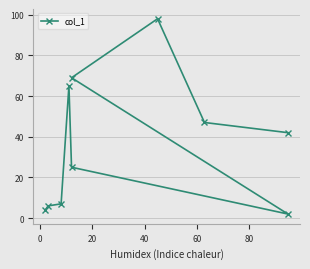

Does the chart display data point markers on the line(s)?

Yes